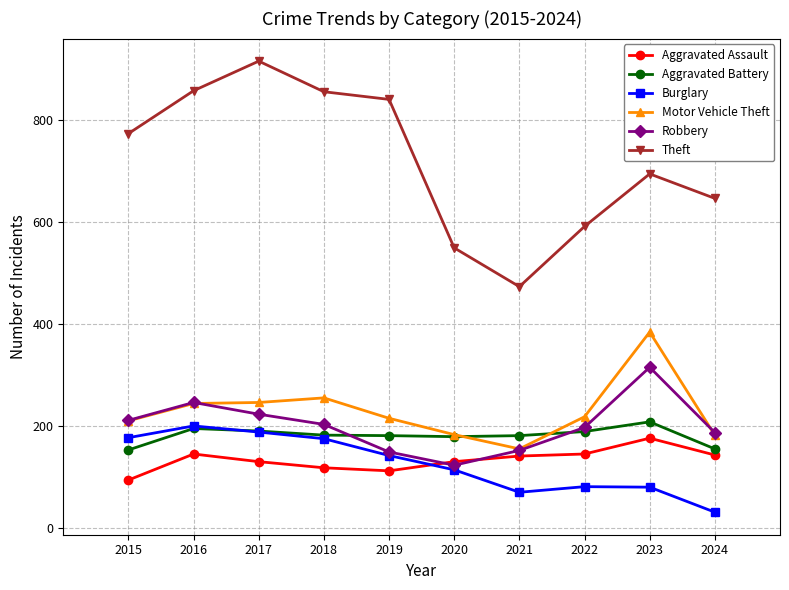

True or false: Robbery and Theft intersect in this chart.

False